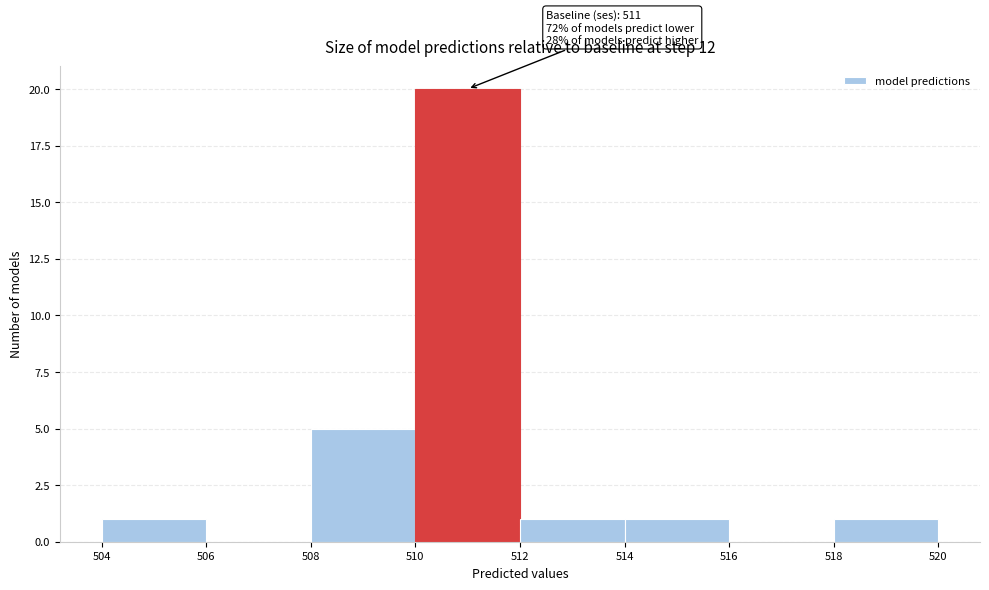

Which range on the x-axis has the tallest bar?

510 to 512